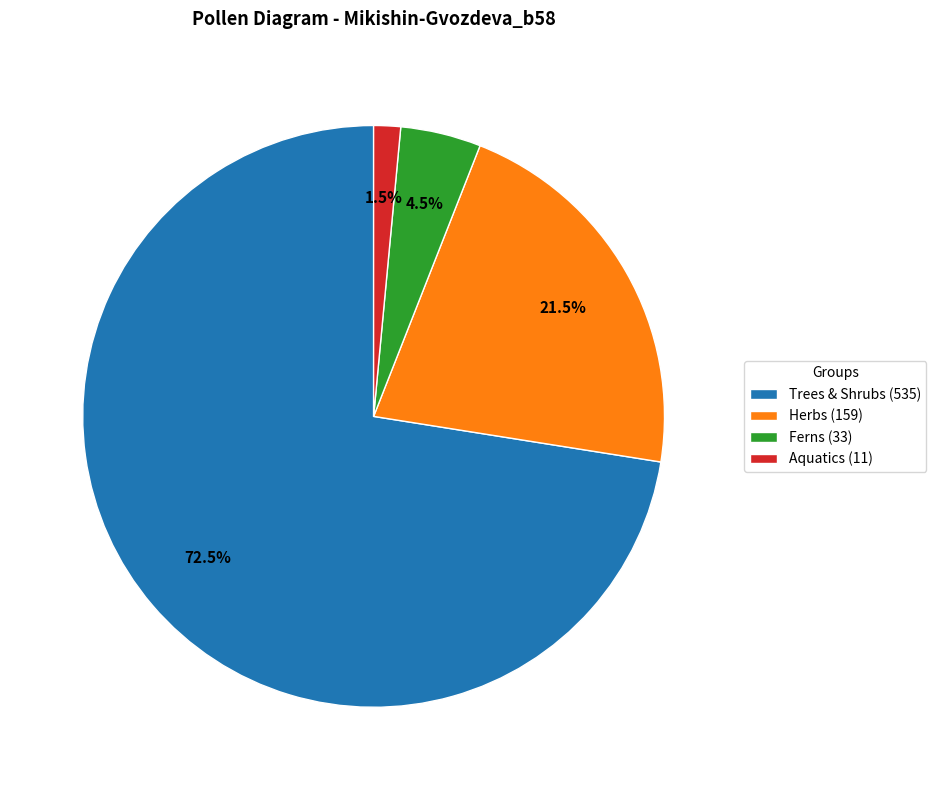

How many segments does this pie chart have?

4